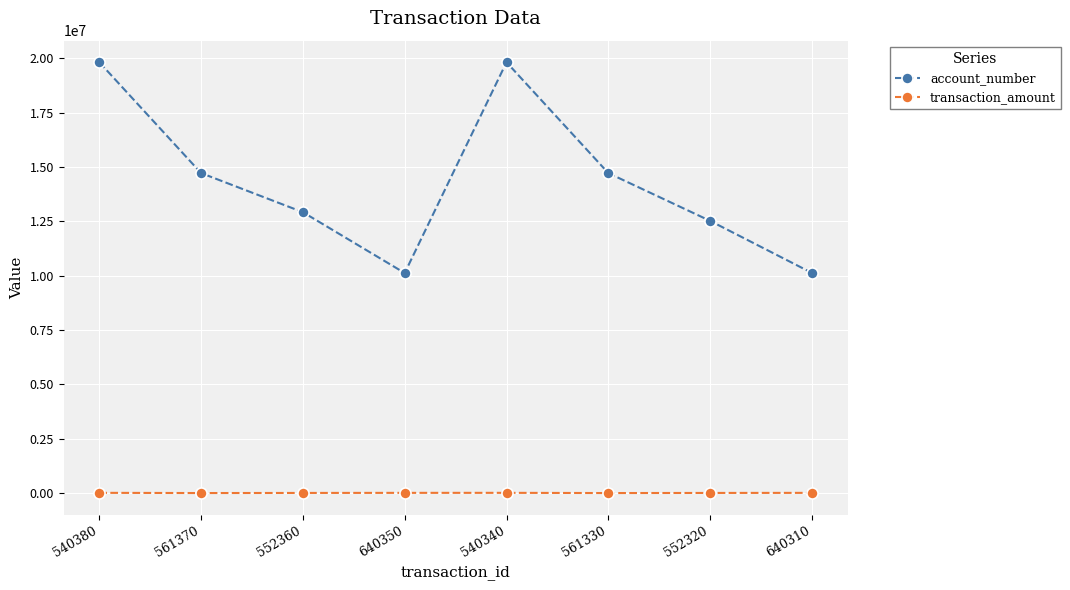

True or false: account_number has a value of 16941249.1 at 552360.

False